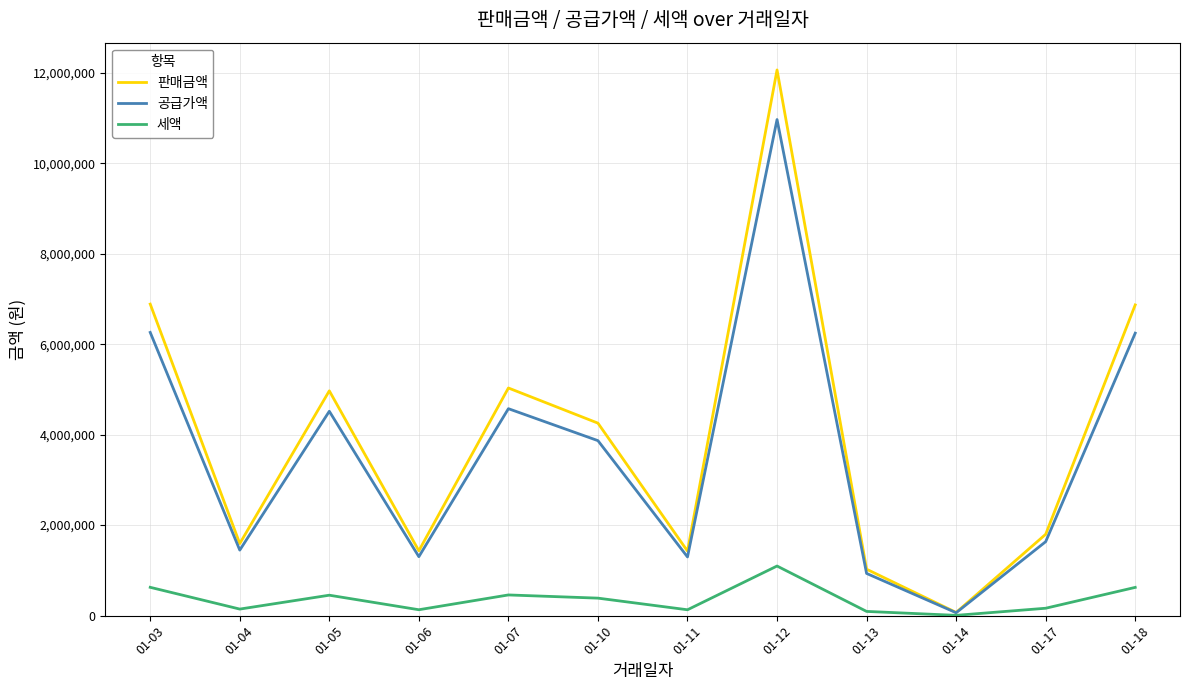

Which series has the widest spread of values?

판매금액